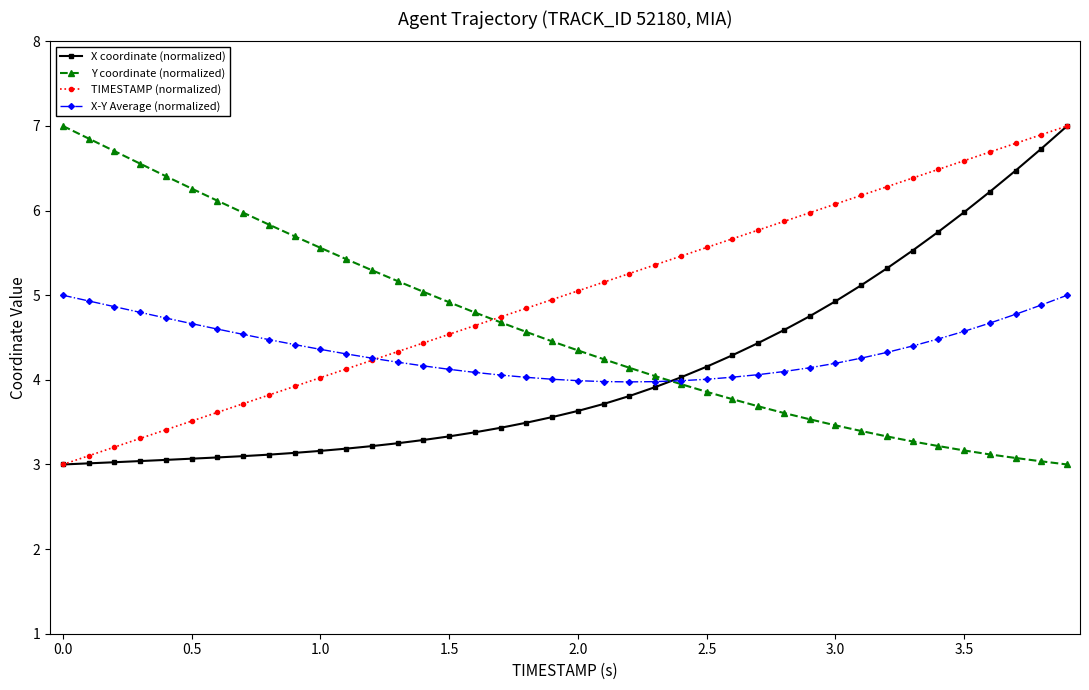

What is the value of the X-Y Average (normalized) point at the 2nd from the left?

4.9